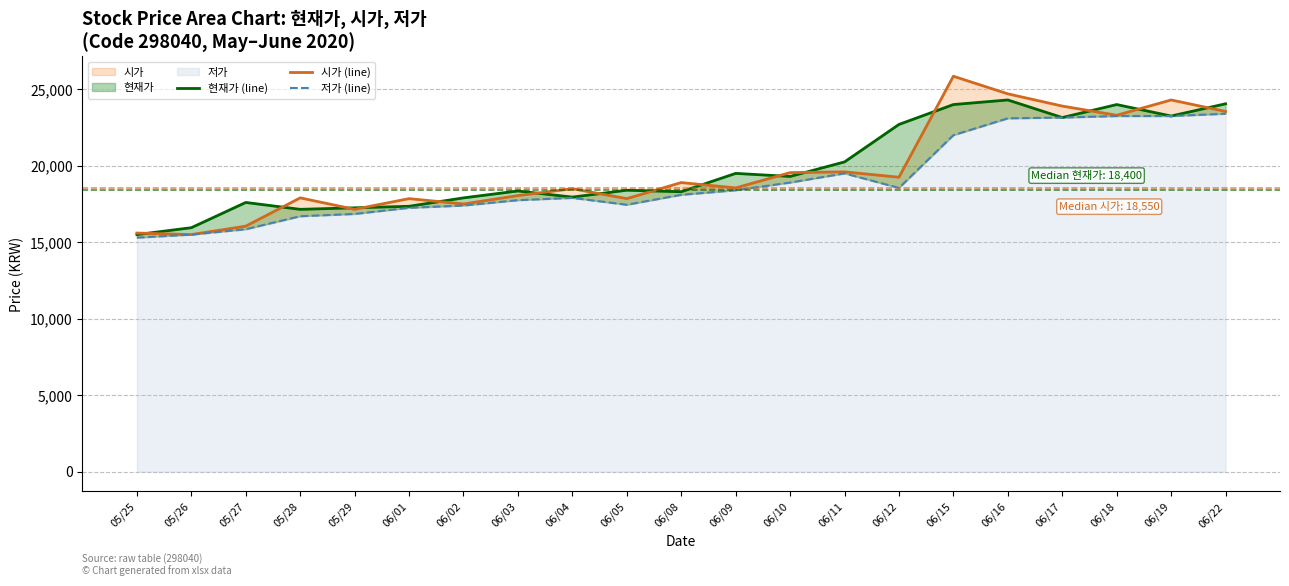

Reading right to left, what are all the values shown in this chart?

현재가 (line): 06/22=24050	06/19=23250	06/18=24000	06/17=23150	06/16=24300	06/15=24000	06/12=22700	06/11=20250	06/10=19300	06/09=19500	06/08=18300	06/05=18400	06/04=17950	06/03=18350	06/02=17900	06/01=17350	05/29=17250	05/28=17150	05/27=17600	05/26=15950	05/25=15500
시가 (line): 06/22=23550	06/19=24300	06/18=23300	06/17=23900	06/16=24700	06/15=25850	06/12=19250	06/11=19600	06/10=19550	06/09=18550	06/08=18900	06/05=17850	06/04=18500	06/03=18050	06/02=17500	06/01=17850	05/29=17150	05/28=17900	05/27=16050	05/26=15500	05/25=15600
저가 (line): 06/22=23400	06/19=23250	06/18=23250	06/17=23150	06/16=23100	06/15=22000	06/12=18550	06/11=19500	06/10=18900	06/09=18400	06/08=18100	06/05=17450	06/04=17900	06/03=17750	06/02=17400	06/01=17250	05/29=16850	05/28=16700	05/27=15850	05/26=15500	05/25=15300